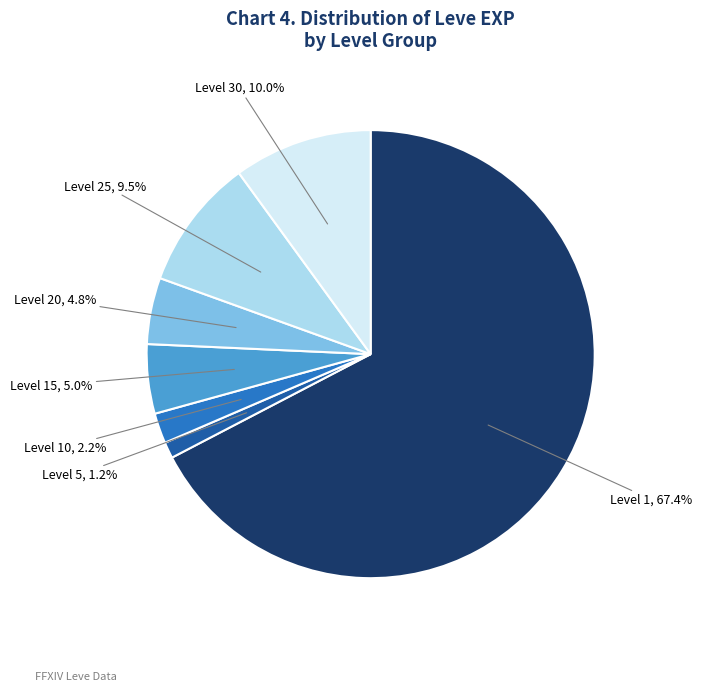

Which slice is the smallest?

Level 5